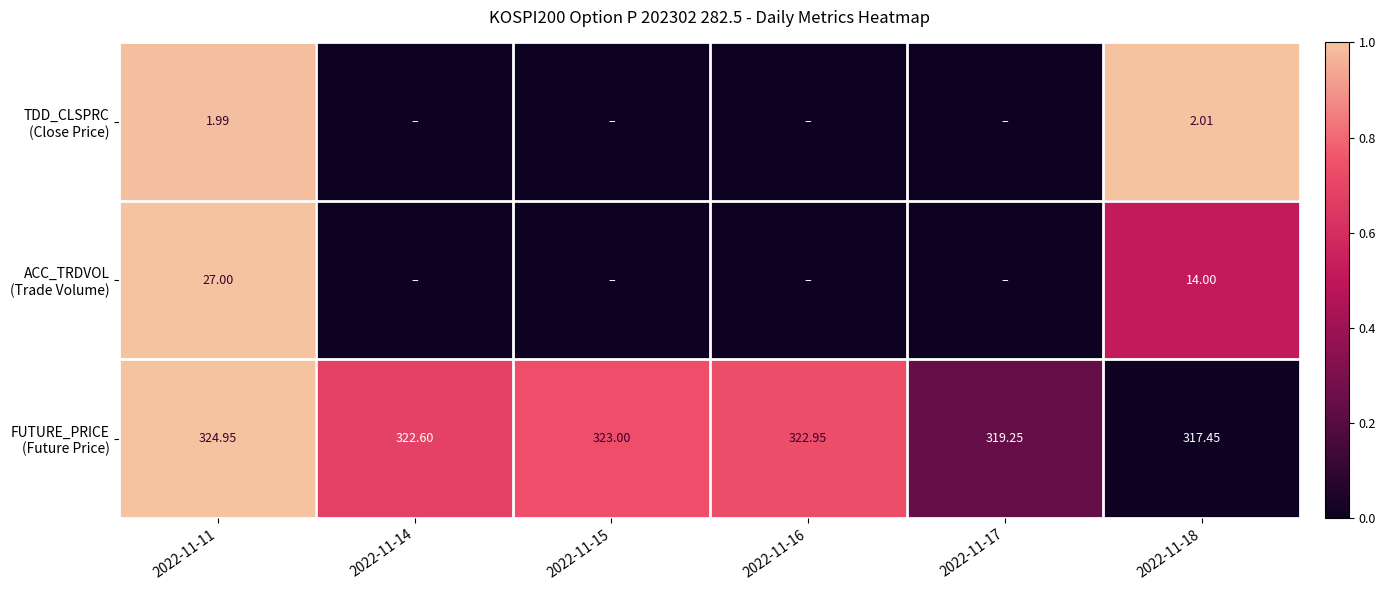

At how many categories does at least one series exceed 0?

6